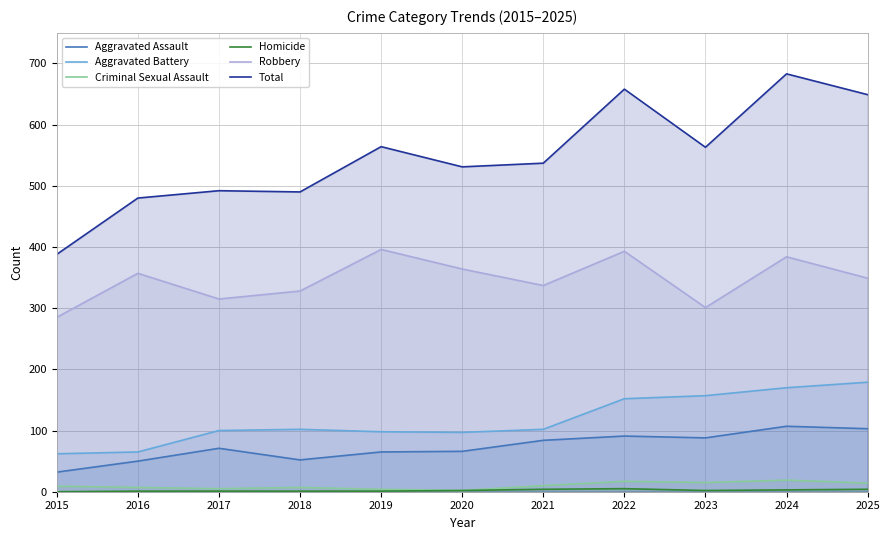

Reading left to right, extract all data points from this chart.

Aggravated Assault: 32	50	71	52	65	66	84	91	88	107	103
Aggravated Battery: 62	65	100	102	98	97	102	152	157	170	179
Criminal Sexual Assault: 9	7	5	7	4	2	10	17	15	19	14
Homicide: 0	1	1	1	1	2	4	5	2	3	4
Robbery: 285	357	315	328	396	364	337	393	301	384	349
Total: 388	480	492	490	564	531	537	658	563	683	649